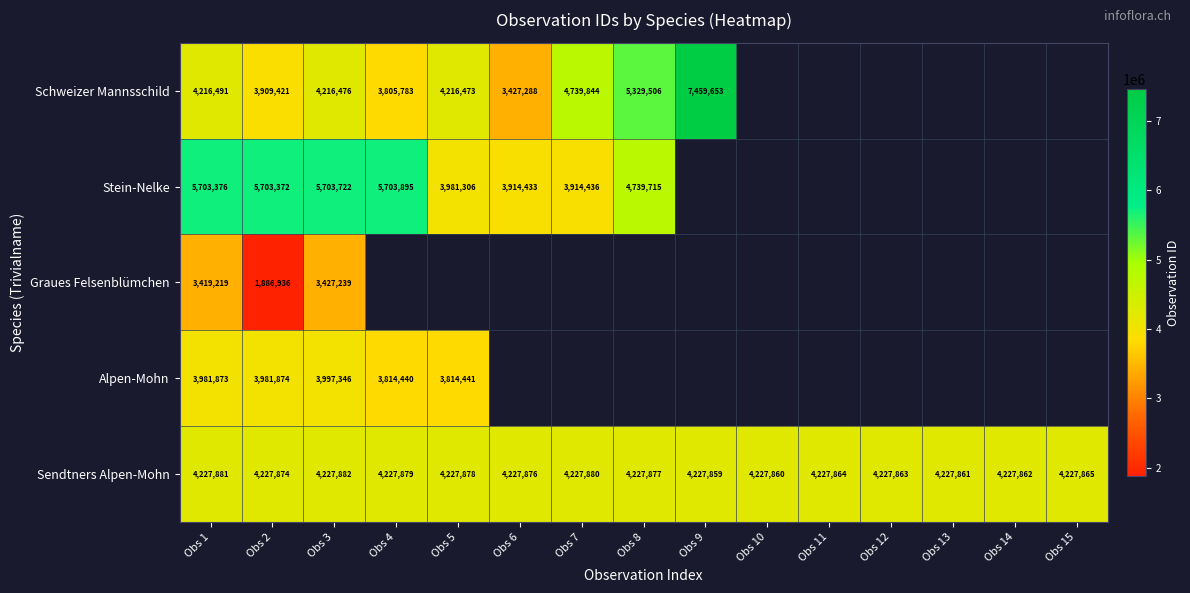

At which label does Sendtners Alpen-Mohn first exceed 4227874?

Obs 1